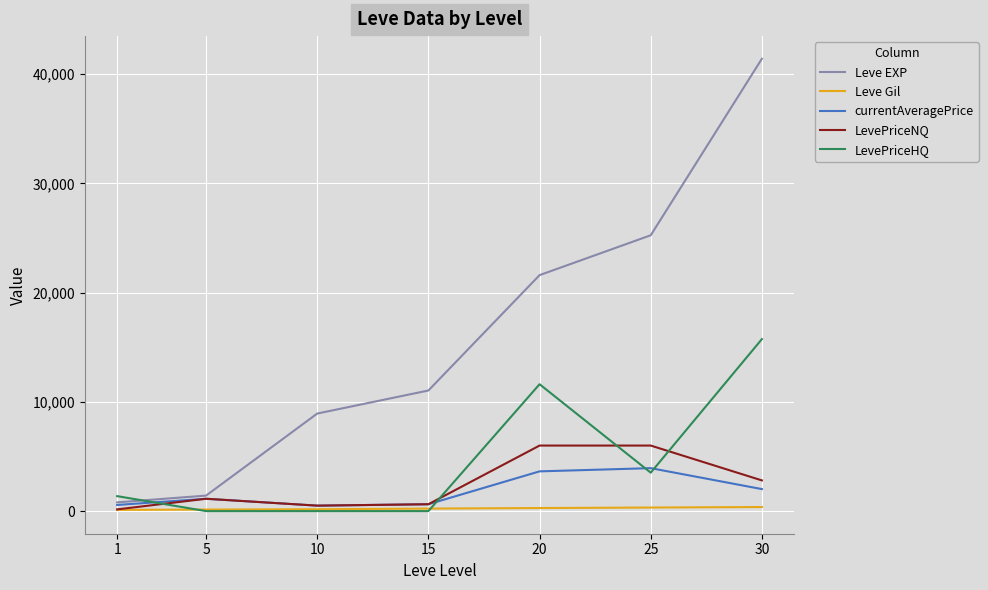

Does the chart display data point markers on the line(s)?

No